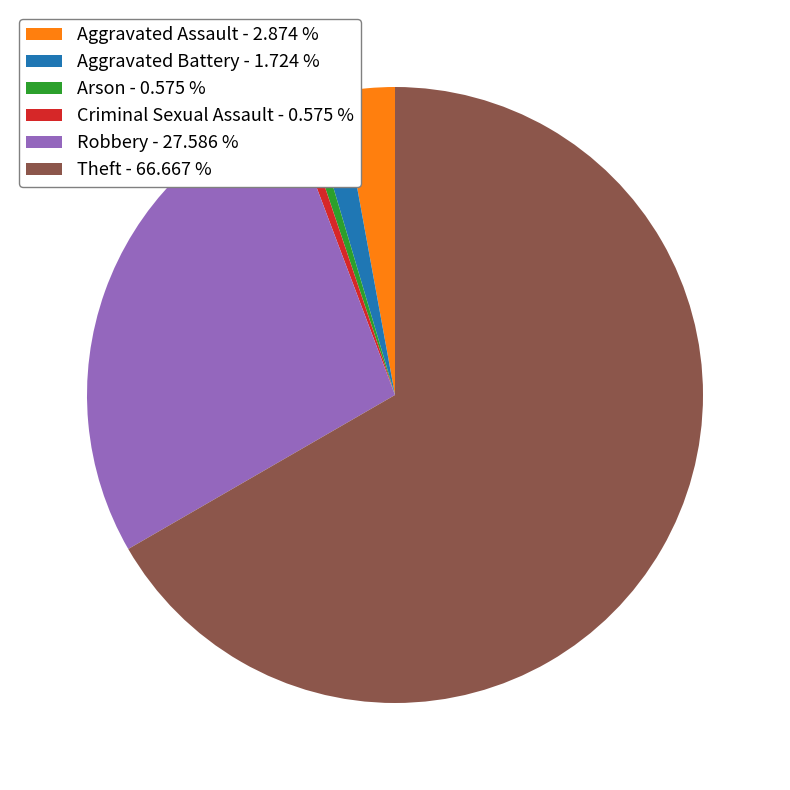

Between Aggravated Assault - 2.874 % and Robbery - 27.586 %, which is larger?

Robbery - 27.586 %